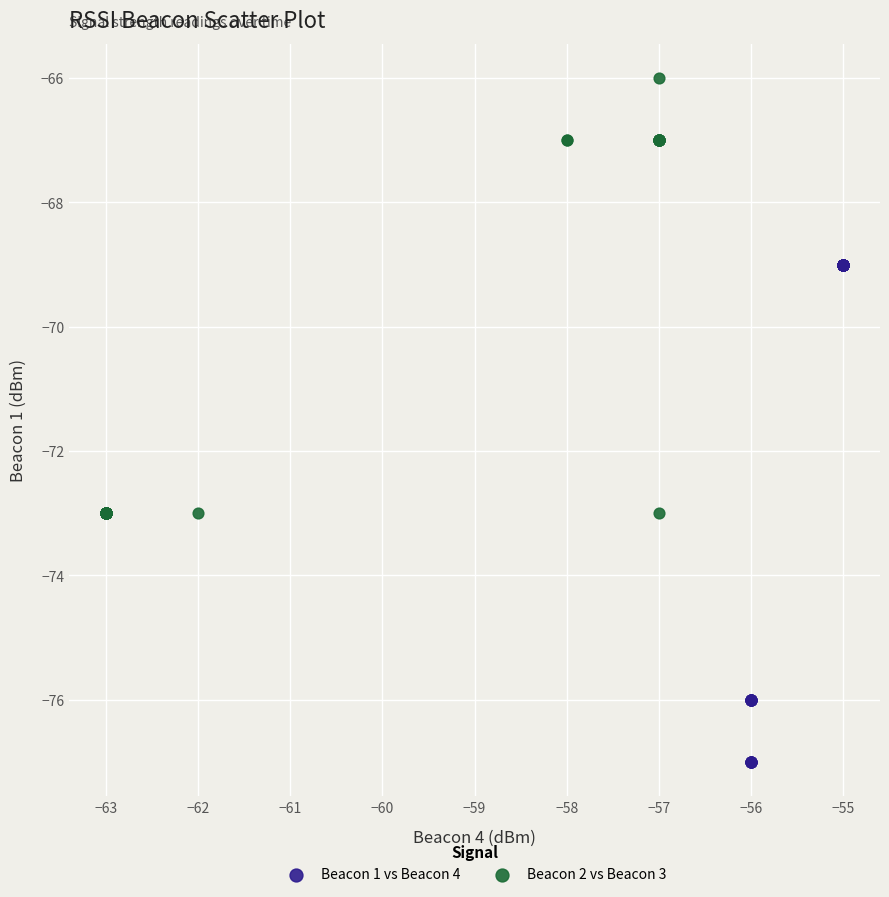

Which series reaches the maximum Y coordinate?

Beacon 2 vs Beacon 3